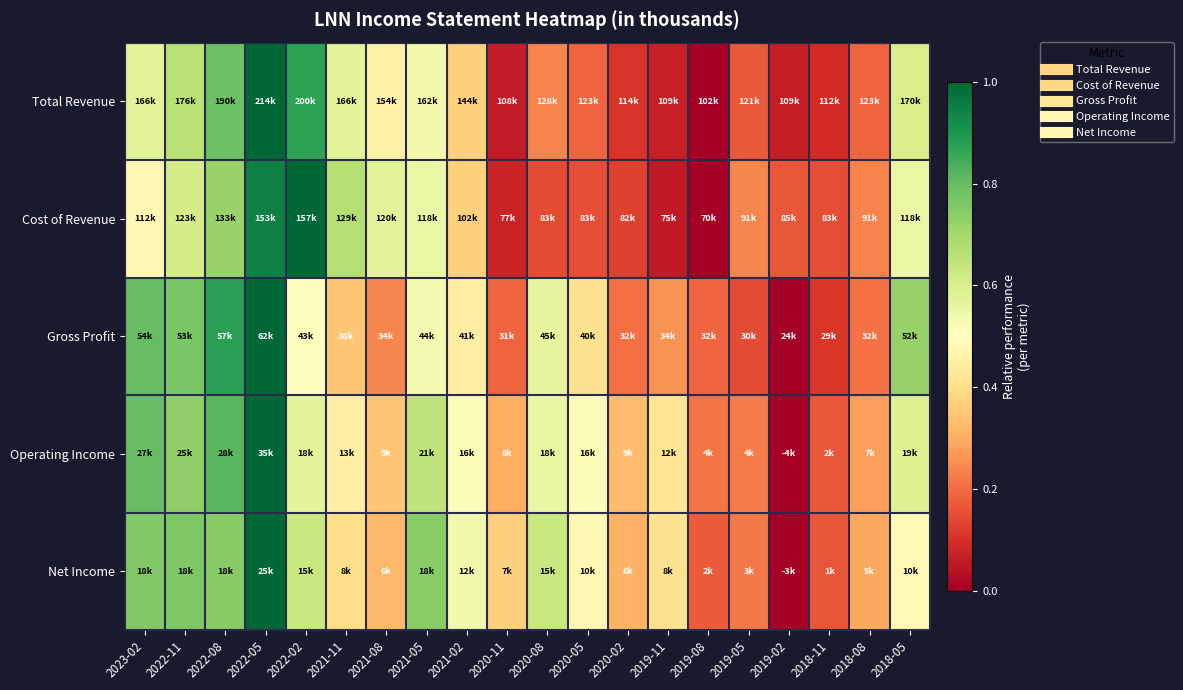

How many series are shown in this chart?

5